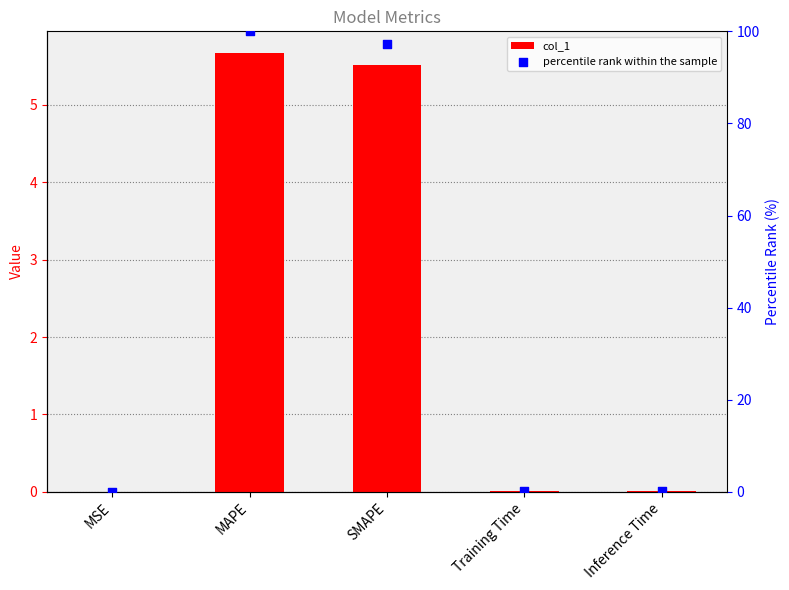

Which series has the largest total across all categories?

percentile rank within the sample